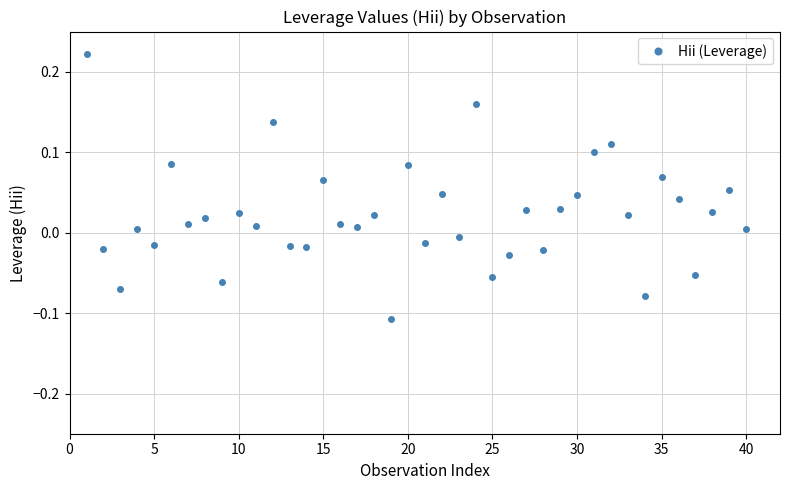

What is the difference between the maximum and minimum values?

0.3